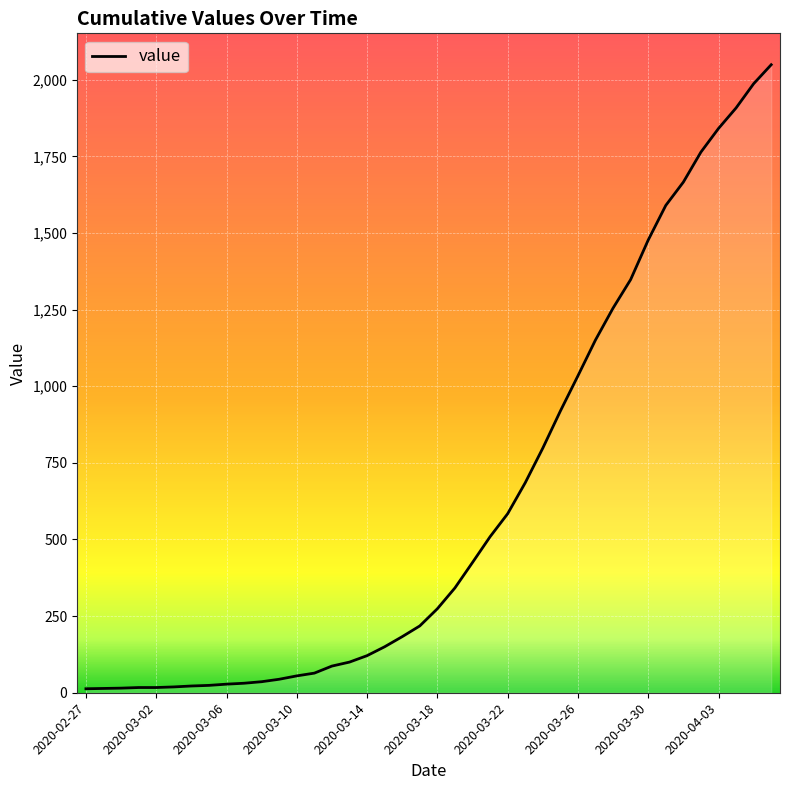

What is the difference between the maximum and minimum values?

2036